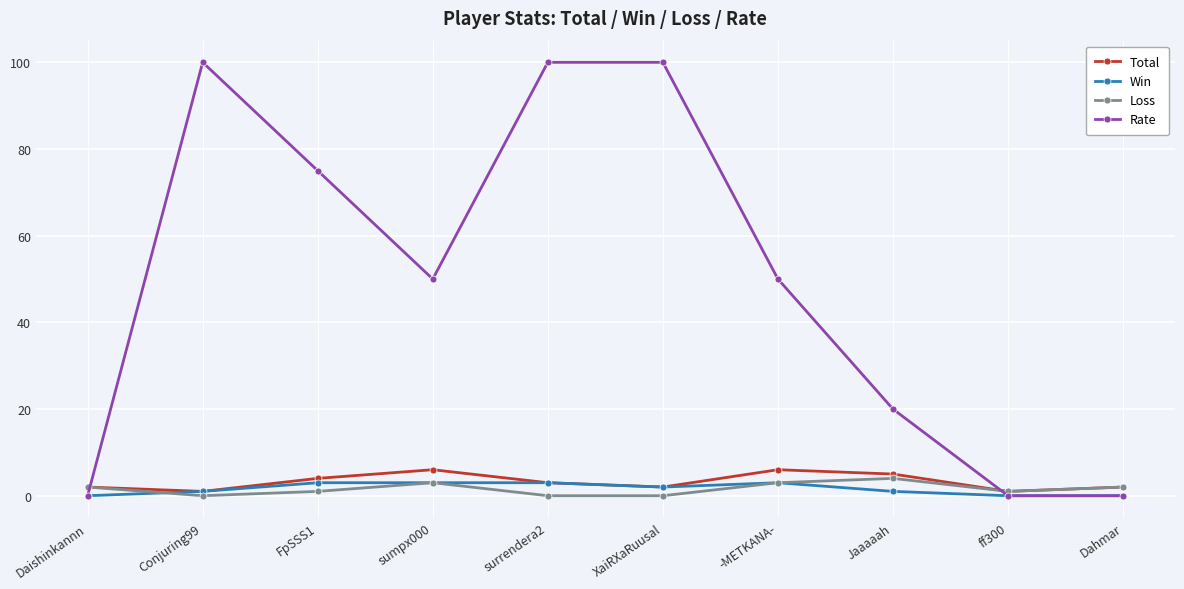

Is this an area chart (filled region under the line)?

No